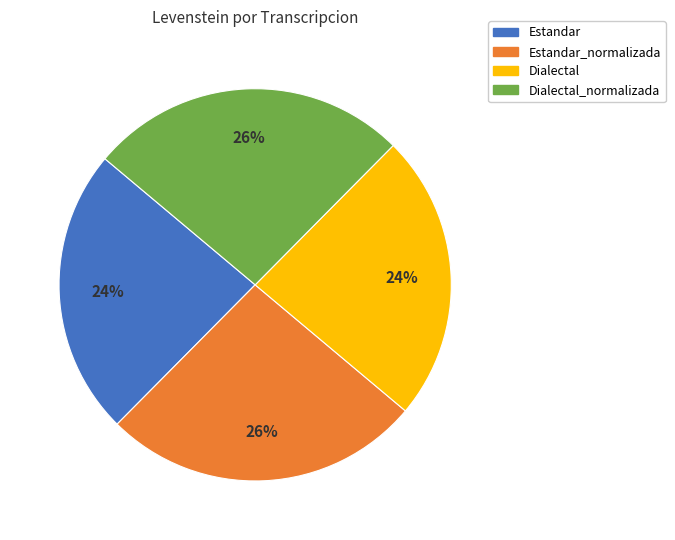

Do Estandar_normalizada and Dialectal_normalizada together represent more than half of the pie?

Yes